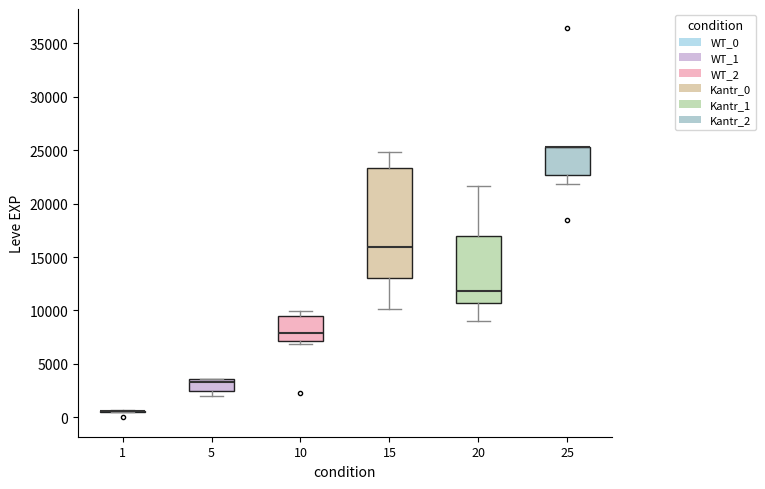

Comparing the boxes themselves (not the whiskers), which one is the tallest?

15